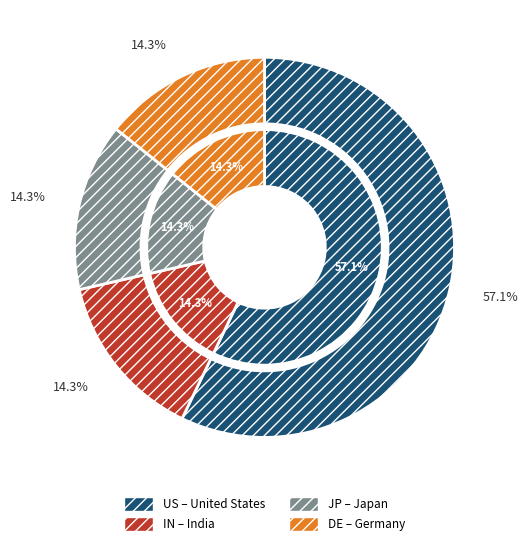

How many slices are in this pie chart?

4